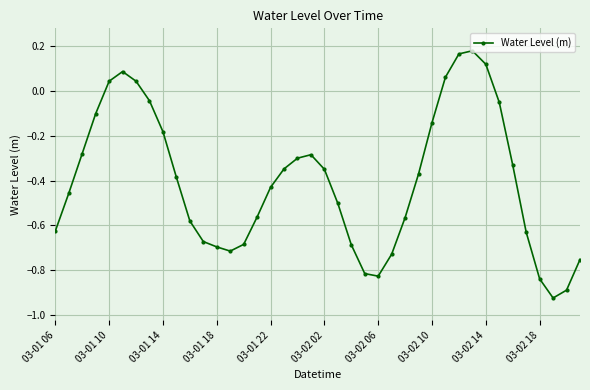

True or false: there are more than 1 points higher than both neighbors.

True